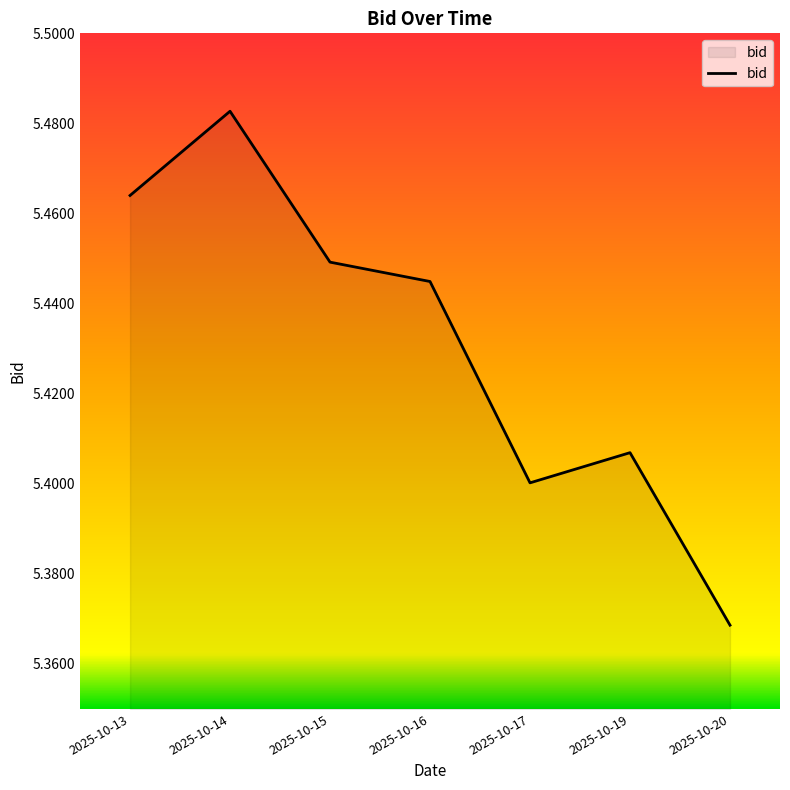

What is the sum of the values at 2025-10-20 and 2025-10-15?

10.8